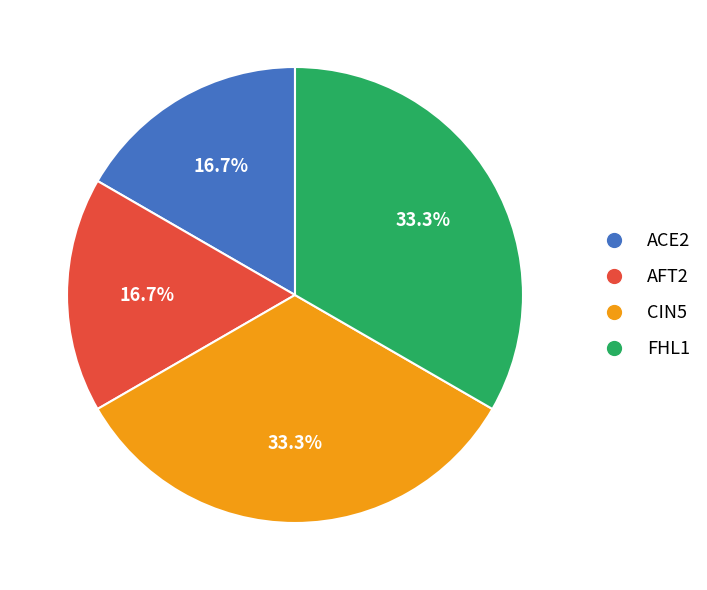

How many segments does this pie chart have?

4